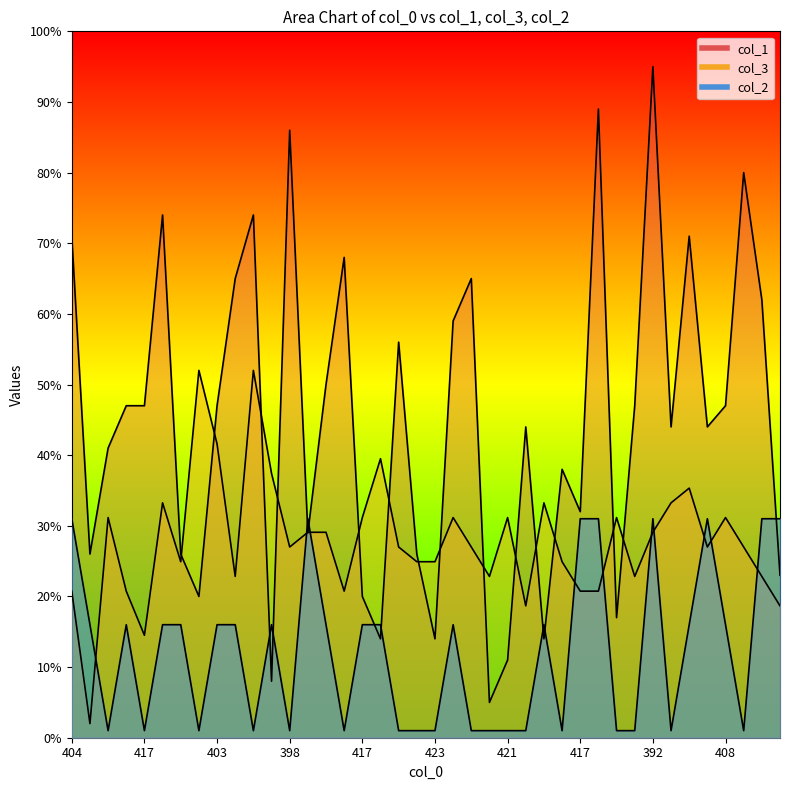

Reading right to left, list all the values displayed in this chart.

col_1: 23.0	62.0	80.0	47.0	44.0	71.0	44.0	95.0	47.0	17.0	89.0	32.0	38.0	14.0	44.0	11.0	5.0	65.0	59.0	14.0	26.0	56.0	14.0	20.0	68.0	50.0	29.0	86.0	8.0	74.0	65.0	47.0	20.0	26.0	74.0	47.0	47.0	41.0	26.0	71.0
col_3: 18.7	22.8	27.0	31.2	27.0	35.3	33.2	29.1	22.8	31.2	20.8	20.8	24.9	33.2	18.7	31.2	22.8	27.0	31.2	24.9	24.9	27.0	39.5	31.2	20.8	29.1	29.1	27.0	37.4	52.0	22.8	41.6	52.0	24.9	33.2	14.5	20.8	31.2	2.0	20.8
col_2: 31.0	31.0	1.0	16.0	31.0	16.0	1.0	31.0	1.0	1.0	31.0	31.0	1.0	16.0	1.0	1.0	1.0	1.0	16.0	1.0	1.0	1.0	16.0	16.0	1.0	16.0	31.0	1.0	16.0	1.0	16.0	16.0	1.0	16.0	16.0	1.0	16.0	1.0	16.0	31.0